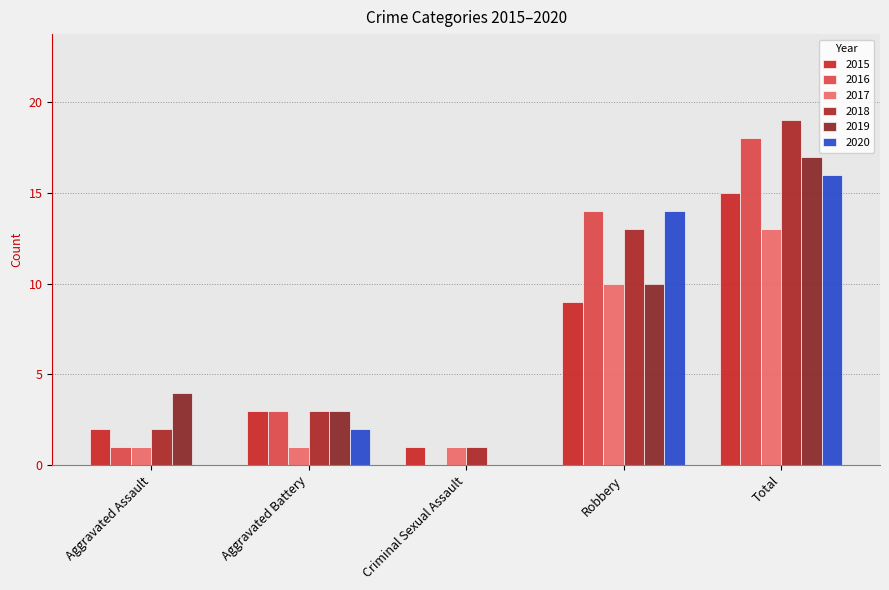

Between Aggravated Battery and Robbery, which series saw the biggest shift?

2020